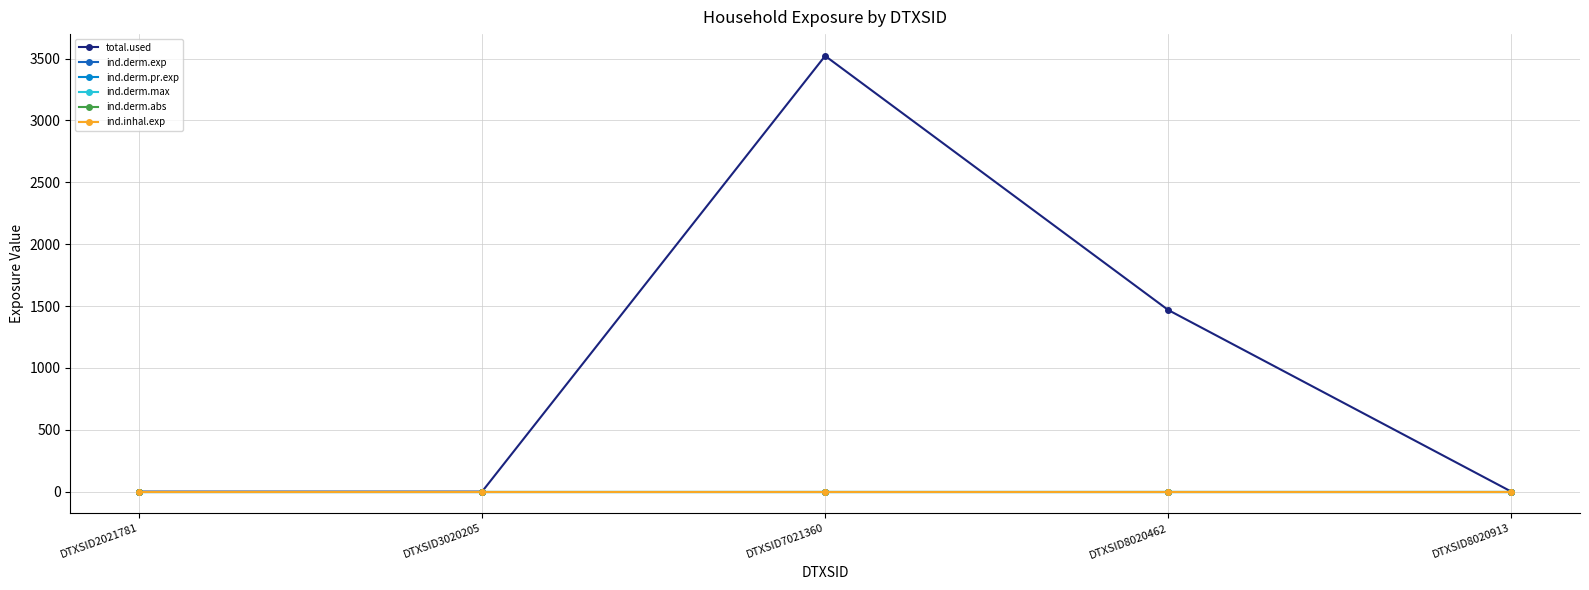

The value of ind.derm.max at DTXSID3020205 is 0.0. True or false?

False